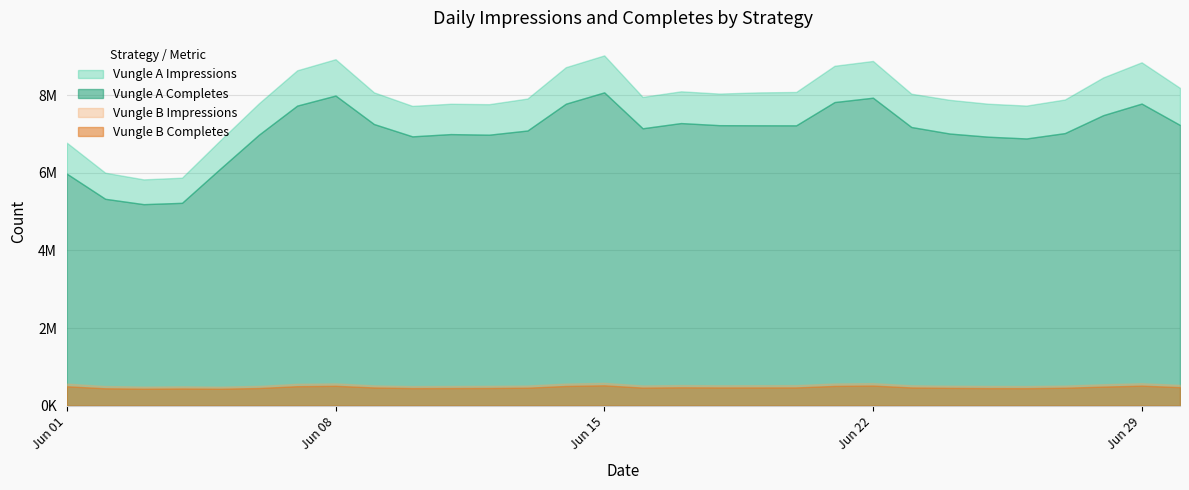

At 2014-06-11, list the series in order from largest to smallest.

Vungle A Impressions, Vungle A Completes, Vungle B Impressions, Vungle B Completes